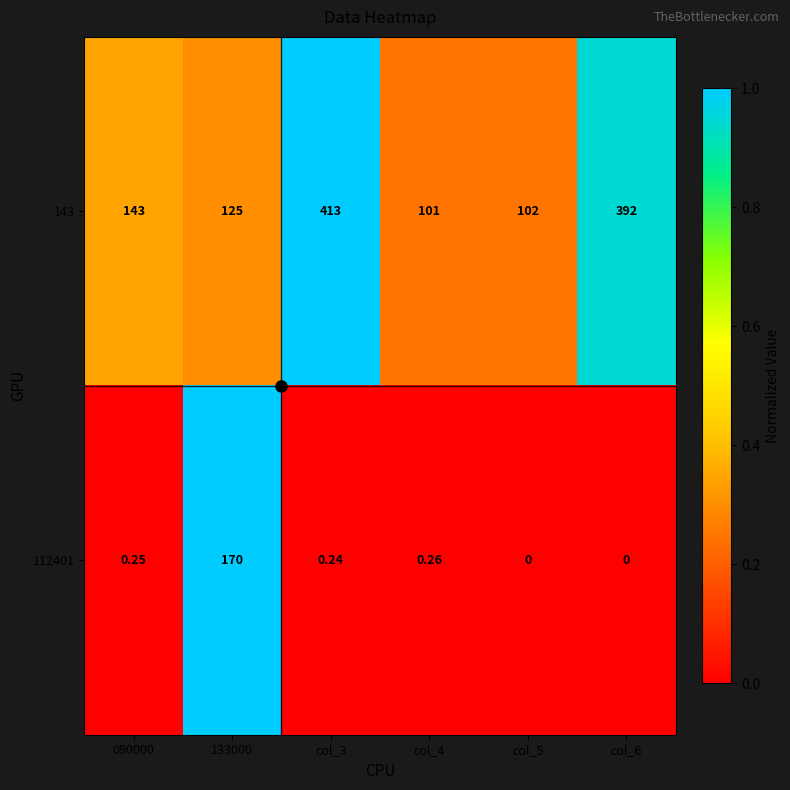

Which category has the highest value across all series?

col_3